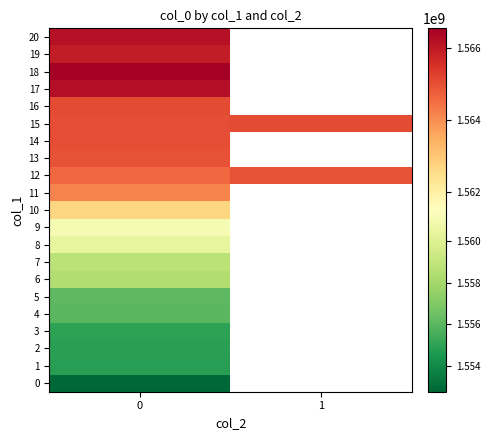

True or false: 0 has a value of 1552746922.0 at 0.

True